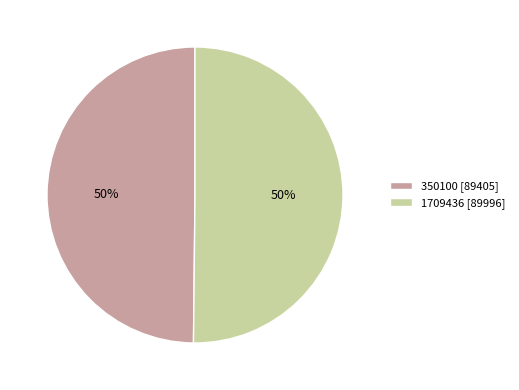

How many slices are in this pie chart?

2